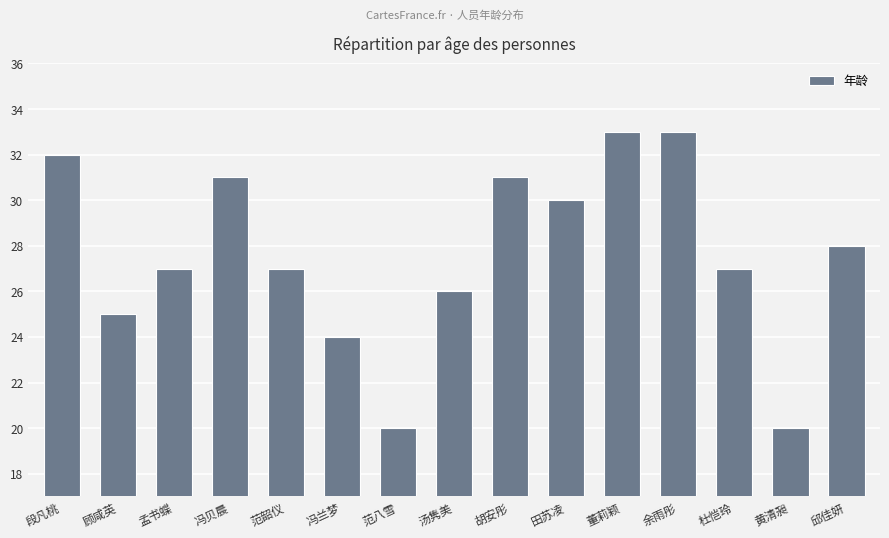

What is the sum of all values?

414